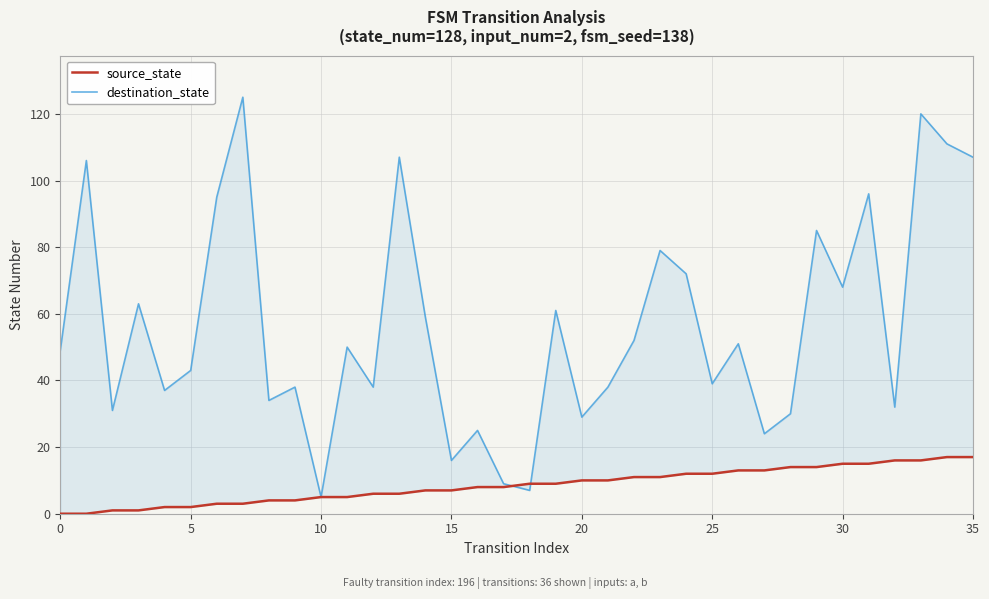

At which category is the sum across all series the highest?

33